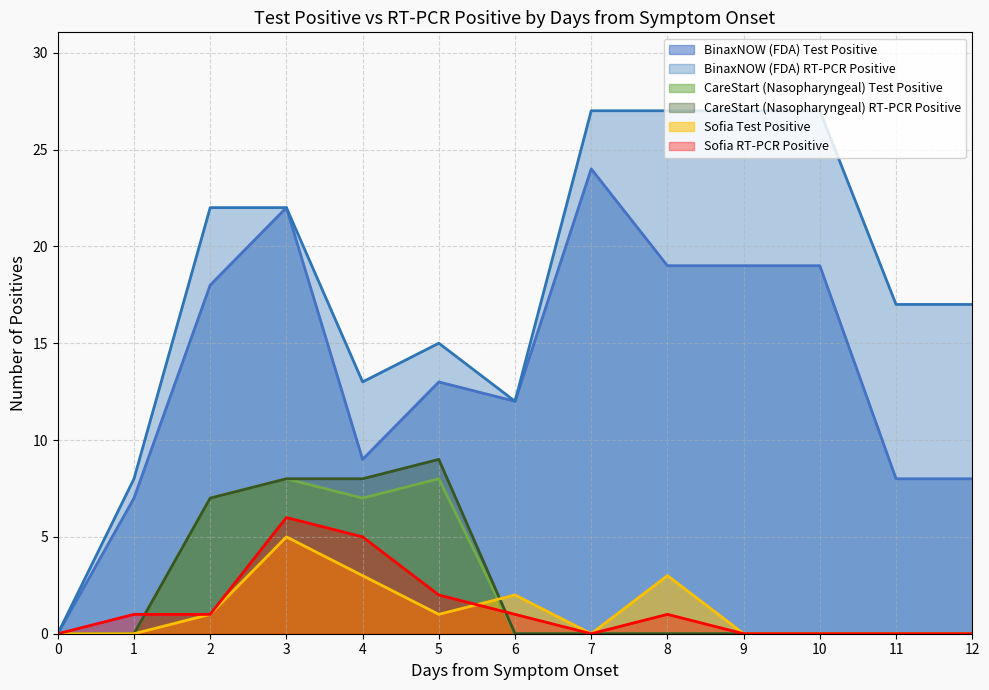

What are all the series names shown in the legend?

BinaxNOW (FDA) Test Positive, BinaxNOW (FDA) RT-PCR Positive, CareStart (Nasopharyngeal) Test Positive, CareStart (Nasopharyngeal) RT-PCR Positive, Sofia Test Positive, Sofia RT-PCR Positive